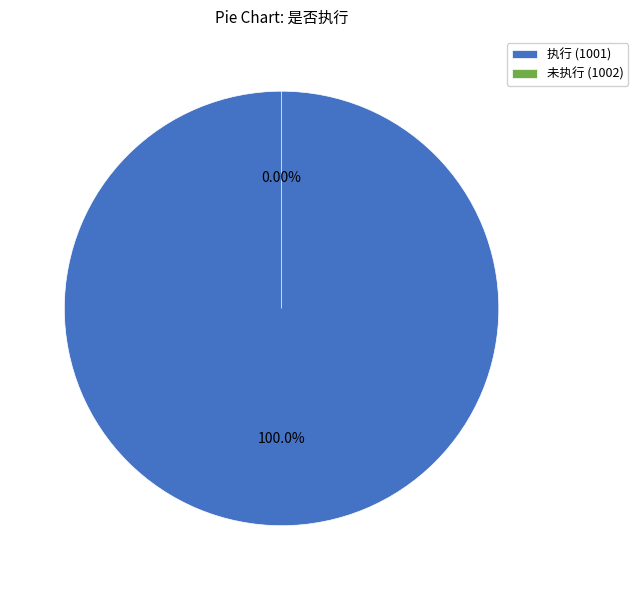

True or false: 1002 accounts for 11% of the total.

False